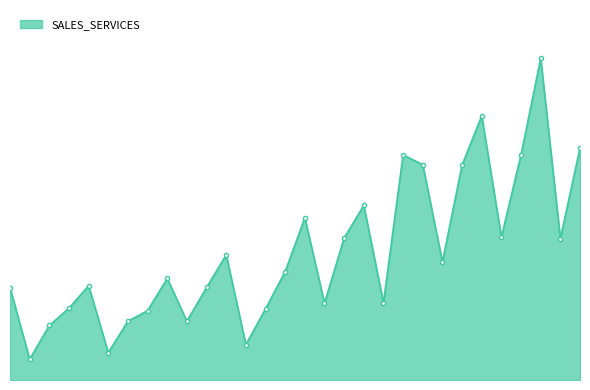

Does the chart have visible grid lines?

No